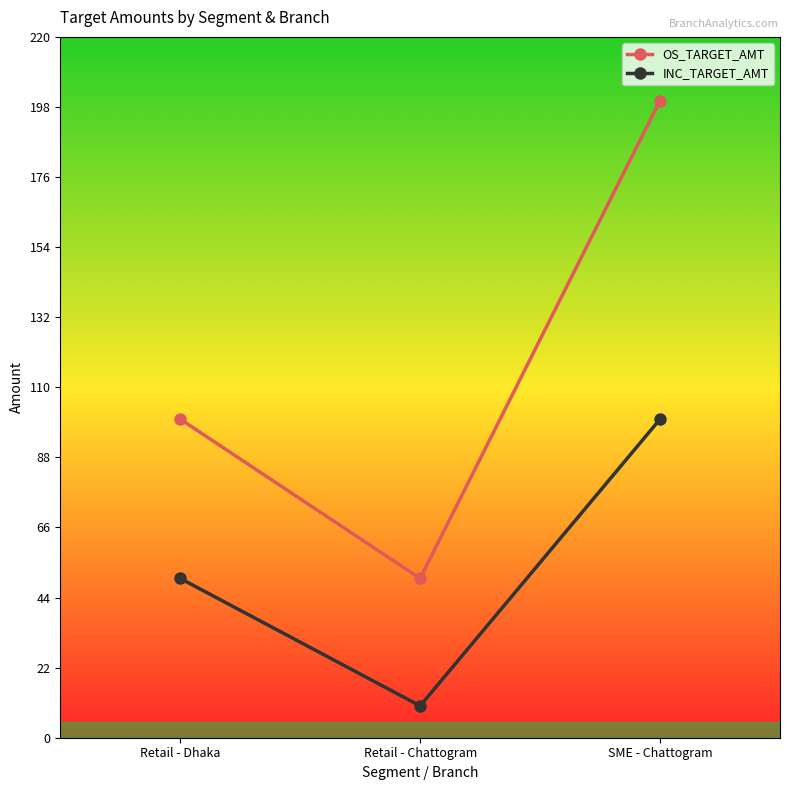

What are all the series names shown in the legend?

OS_TARGET_AMT, INC_TARGET_AMT